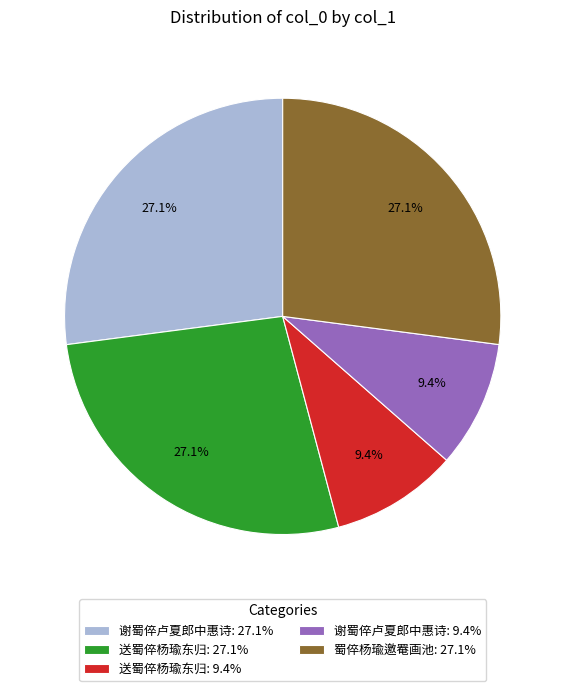

Between 蜀倅杨瑜邀罨画池: 27.1% and 谢蜀倅卢夏郎中惠诗: 9.4%, which is larger?

蜀倅杨瑜邀罨画池: 27.1%